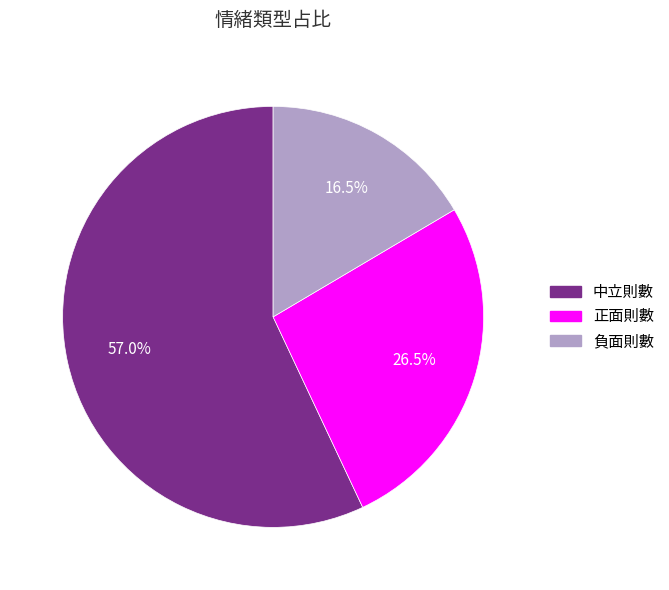

To the nearest percent, what is the difference between the 負面則數 and 中立則數 slice percentages?

40%